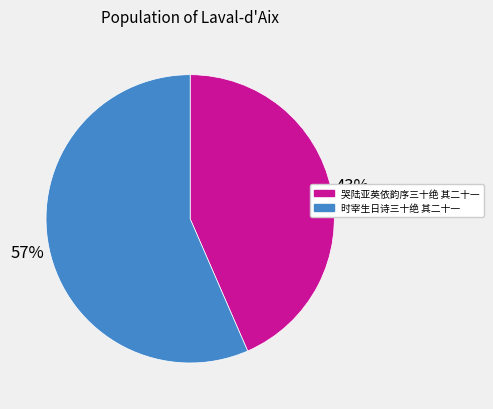

Combined, do 哭陆亚英依韵序三十绝 其二十一 and 时宰生日诗三十绝 其二十一 account for over 50%?

Yes